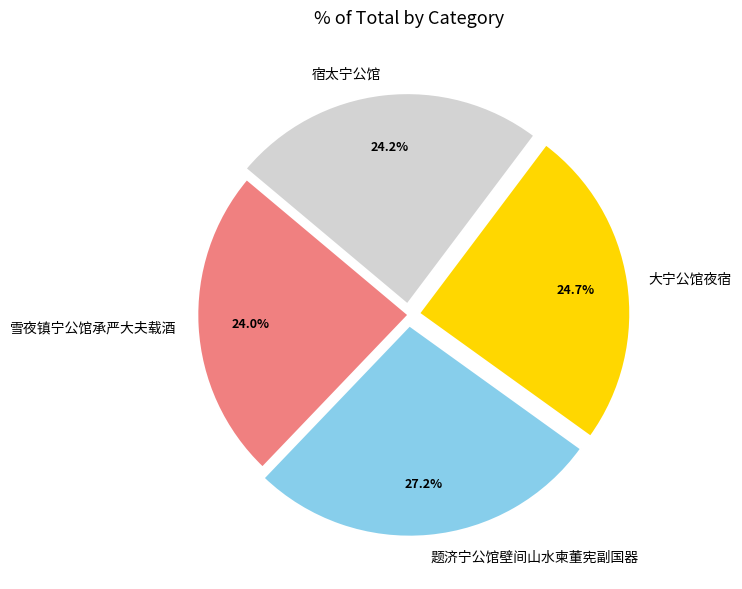

Between 雪夜镇宁公馆承严大夫载酒 and 题济宁公馆壁间山水柬董宪副国器, which is larger?

题济宁公馆壁间山水柬董宪副国器